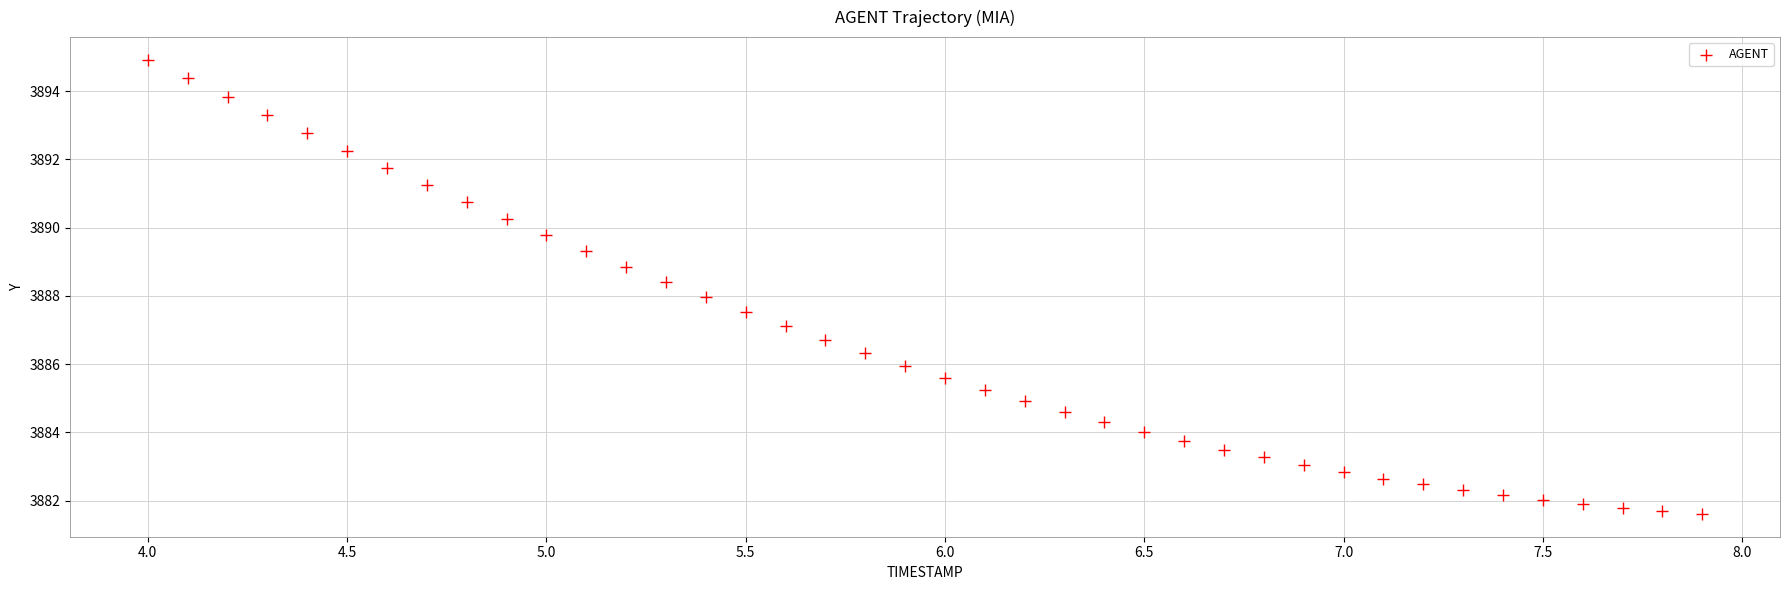

What is the range of X values (max minus min)?

3.9